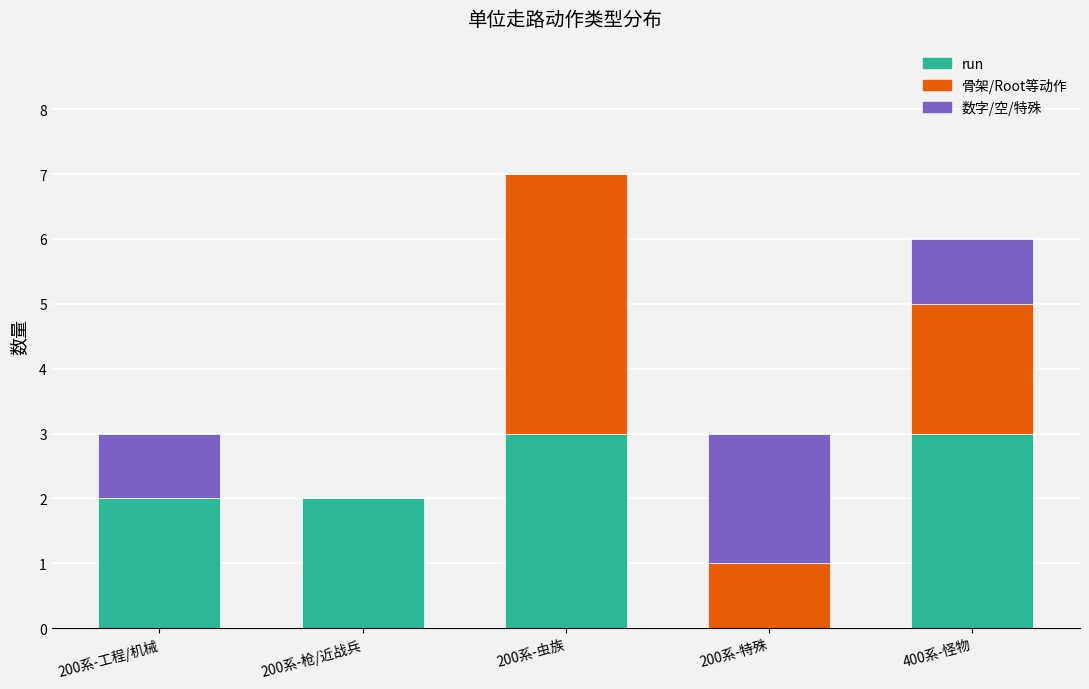

What is the total value across all series at 400系-怪物?

6